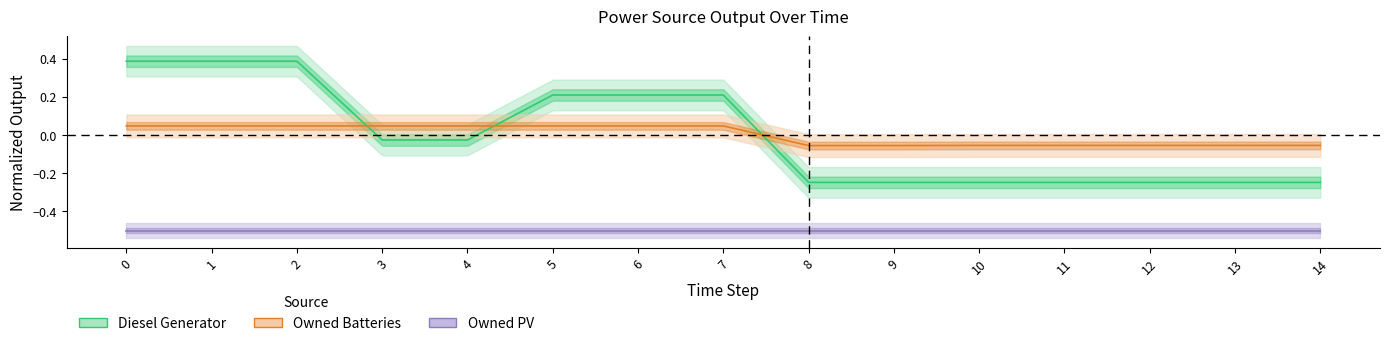

What is the difference between the maximum and minimum values in the Owned Batteries series?

0.1